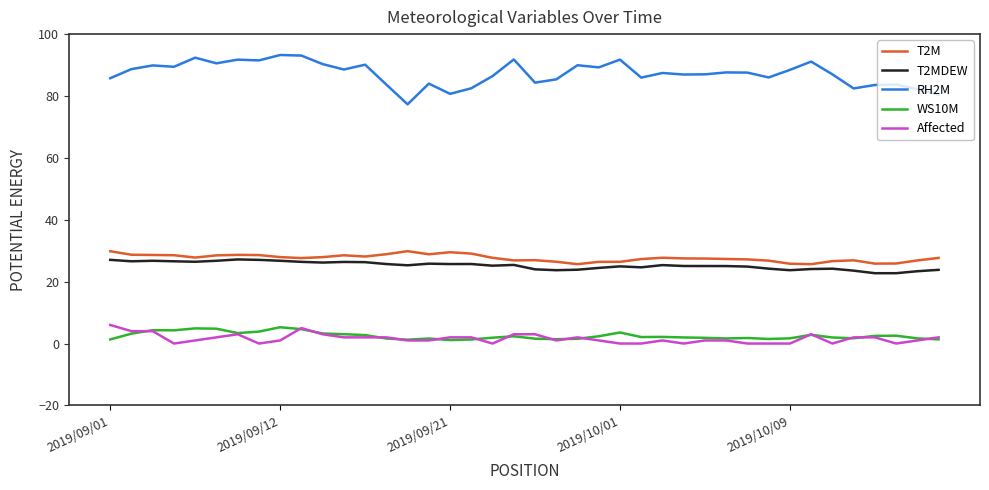

Which series has the largest range (max minus min)?

RH2M